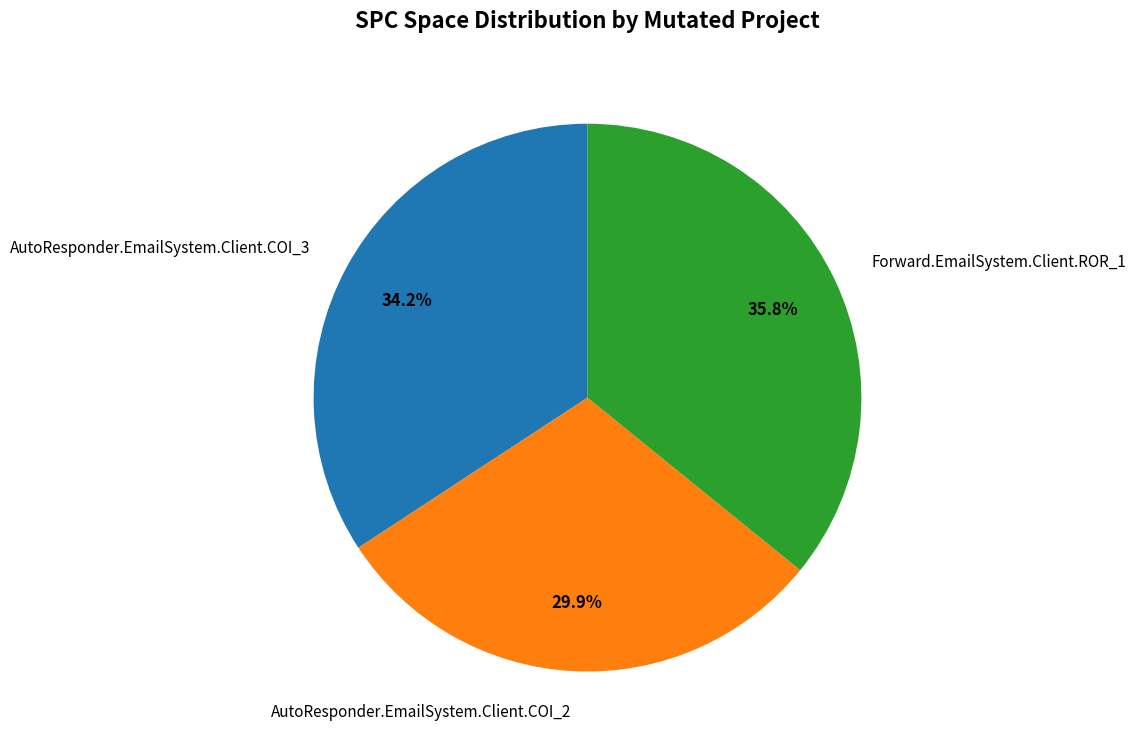

What percentage is the AutoResponder.EmailSystem.Client.COI_3 slice, to the nearest percent?

34%